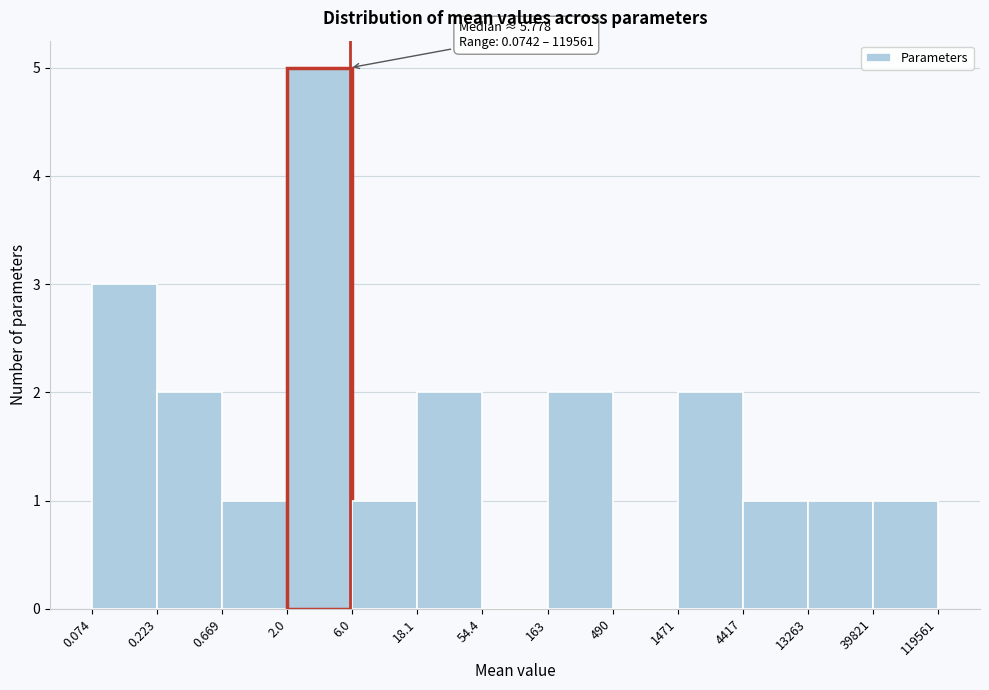

Reading right to left, extract all data points from this chart.

39821=1	13263=1	4417=1	1471=2	490=0	163=2	54.4=0	18.1=2	6.0=1	2.0=5	0.669=1	0.223=2	0.074=3